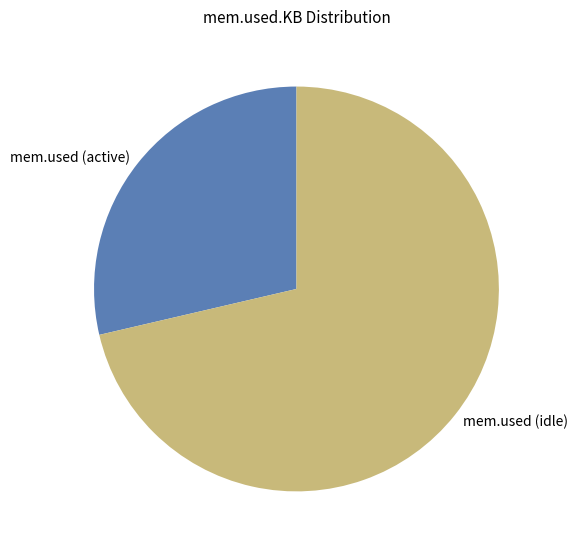

Do mem.used (idle) and mem.used (active) together represent more than half of the pie?

Yes